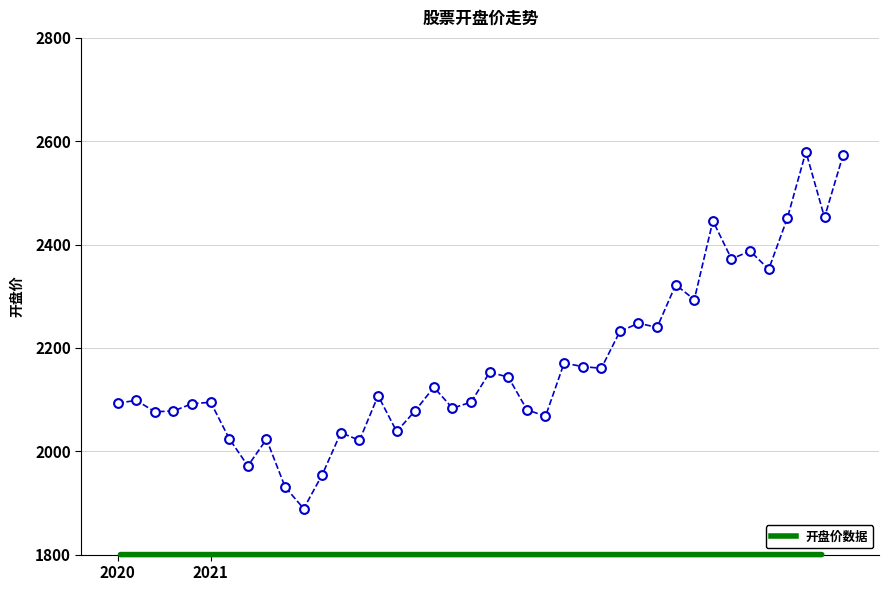

What is the range of Y values (max minus min)?

690.8